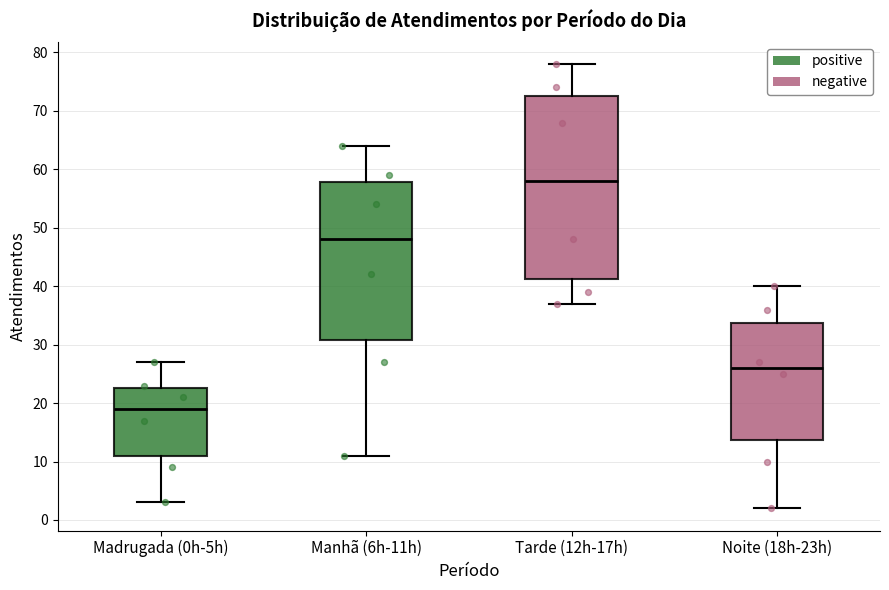

Which box is the tallest, from its lower edge to its upper edge?

Tarde (12h-17h)